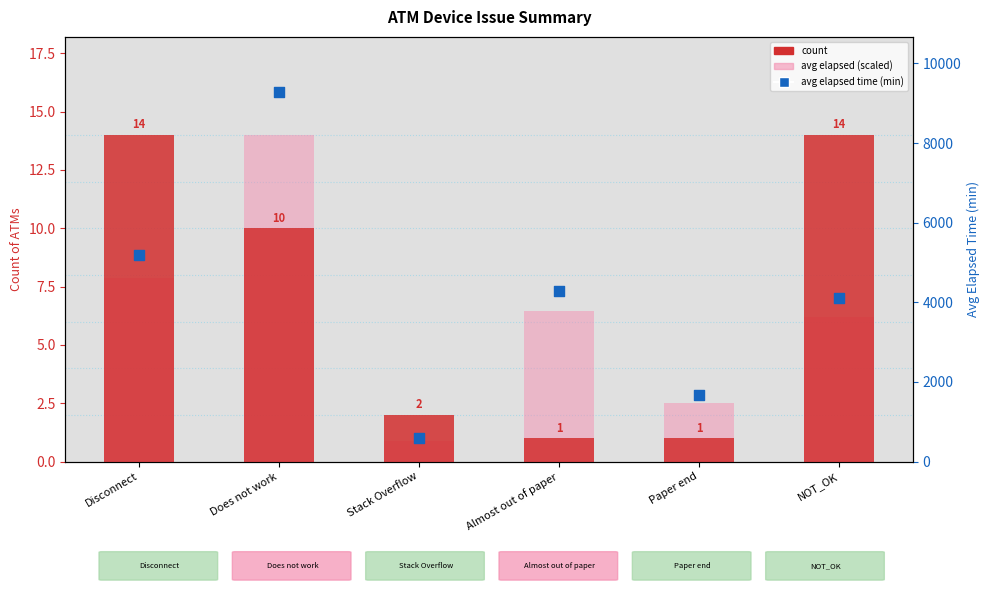

Which series contains the lowest Y value?

avg elapsed (scaled)